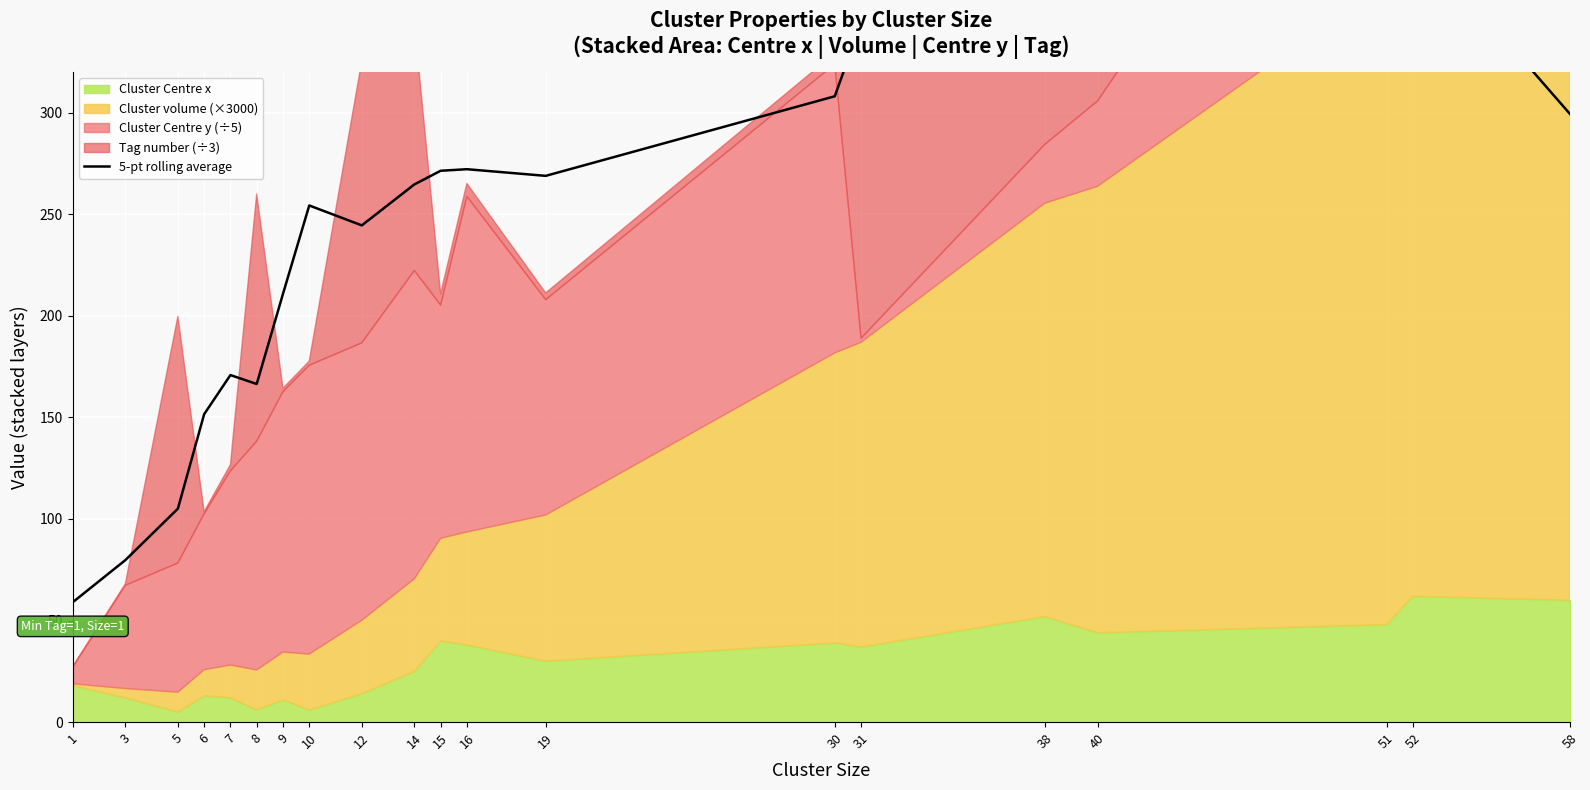

How many data points are less than 268?

10